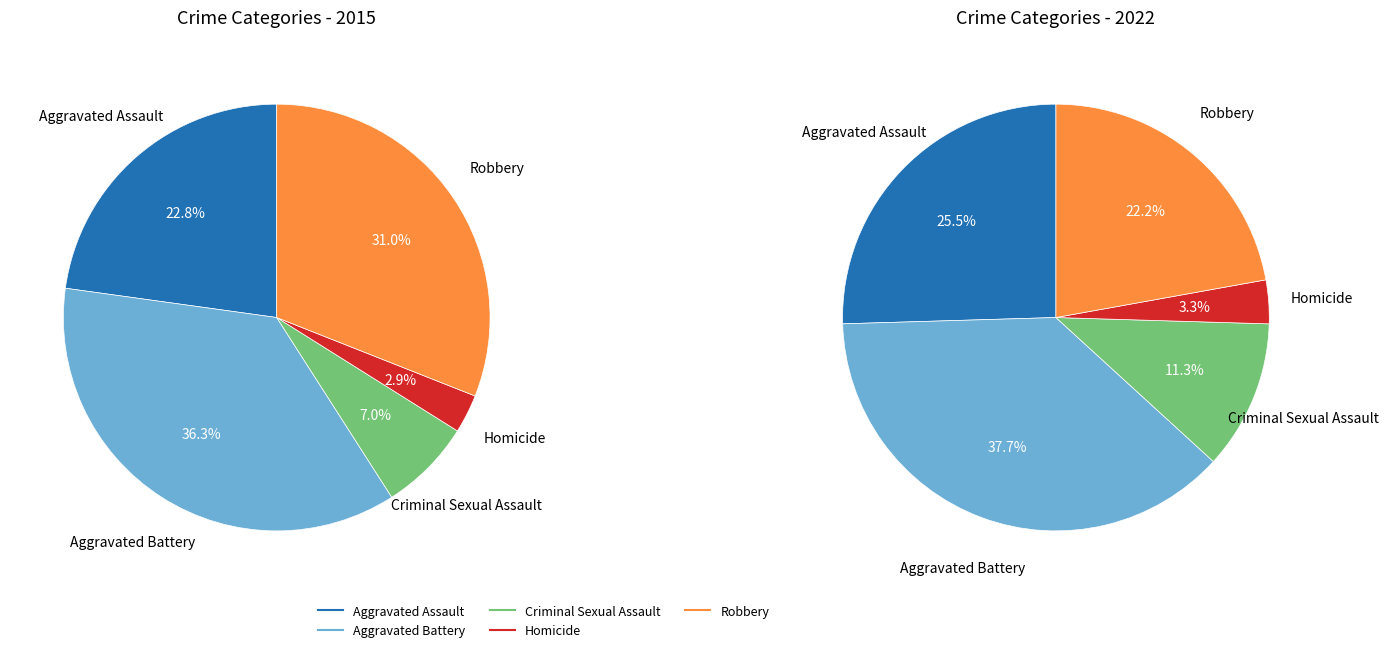

To the nearest percent, what portion does Criminal Sexual Assault represent?

7%